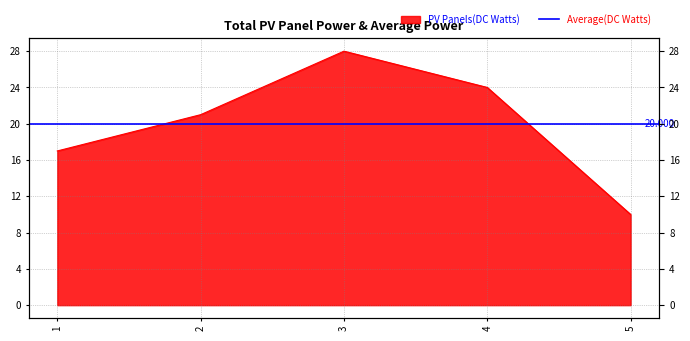

Rank the categories by value from lowest to highest.

5, 1, 2, 4, 3